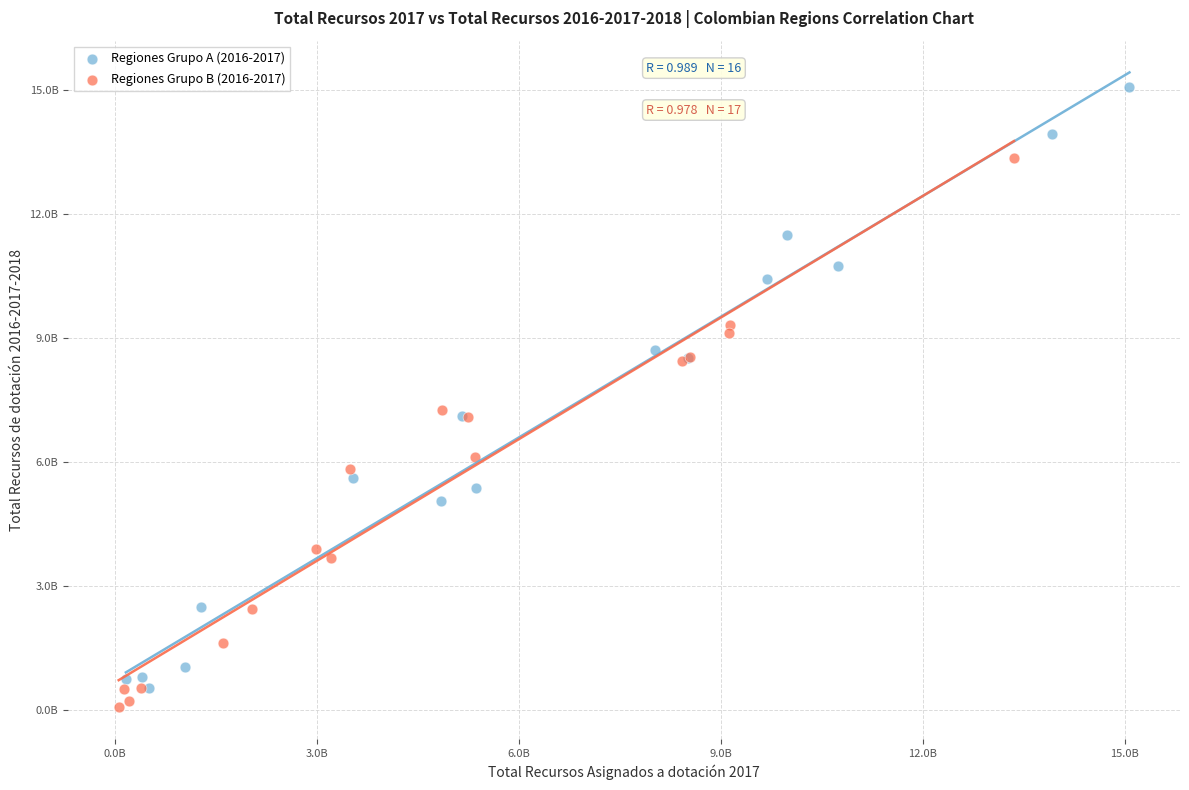

What are all the series names shown in the legend?

Regiones Grupo A (2016-2017), Regiones Grupo B (2016-2017)